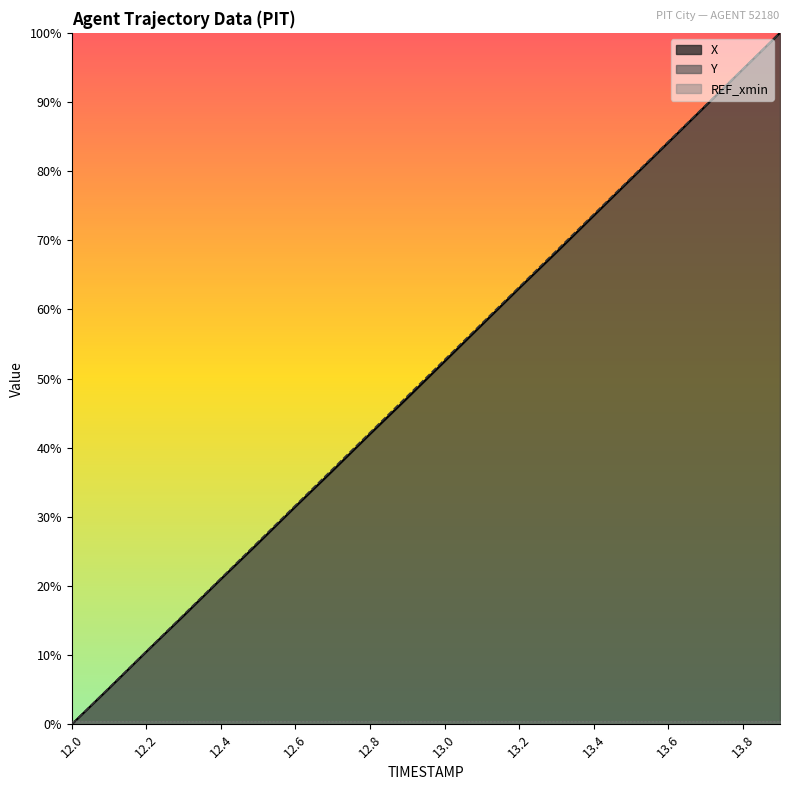

At 13.7, list the series in order from largest to smallest.

Y, X